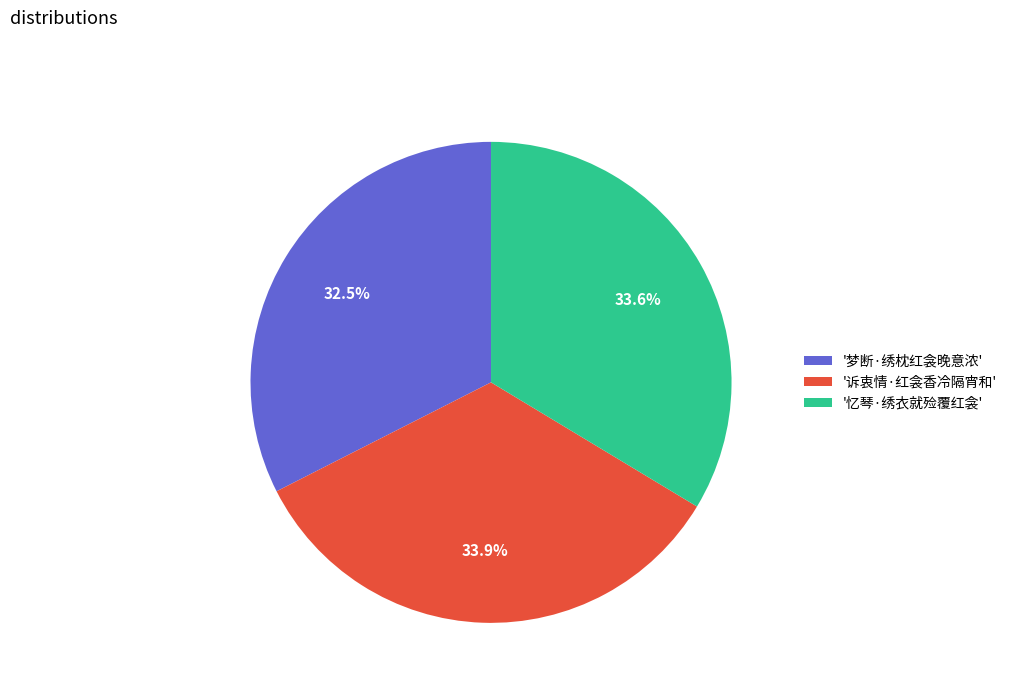

Combined, what portion of the pie is '忆琴·绣衣就殓覆红衾' and '诉衷情·红衾香冷隔宵和'?

67.5%